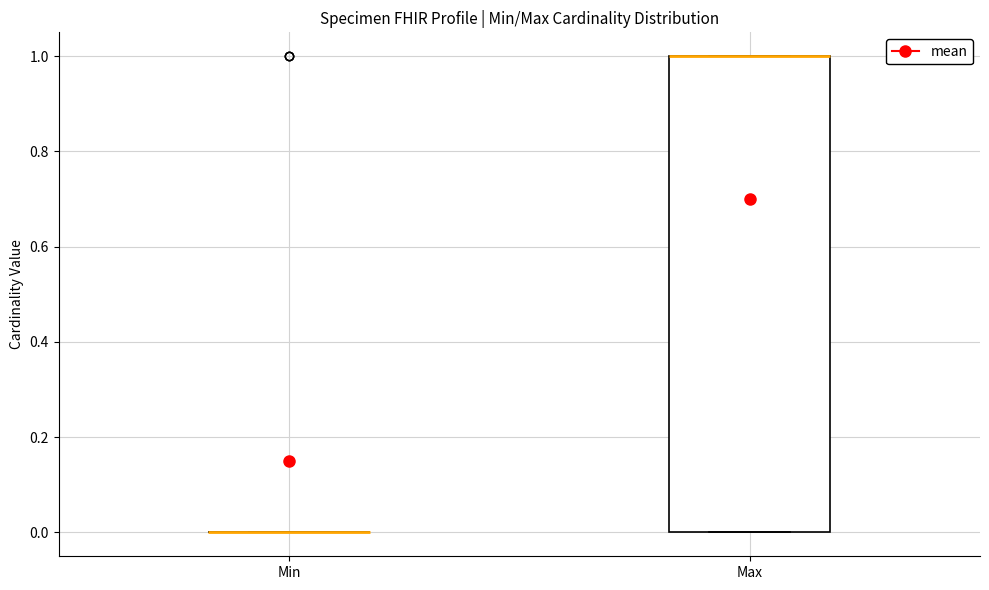

Reading left to right, read every box against the y-axis: the position of its median line, the range the box covers, and the ends of its whiskers. The values are not printed on the chart, so give them approximately, as read against the axis.

Min: box collapsed to a line at 0, whiskers 0 to 0
Max: median 1 (drawn on the box's upper edge), box 0 to 1, whiskers 0 to 1